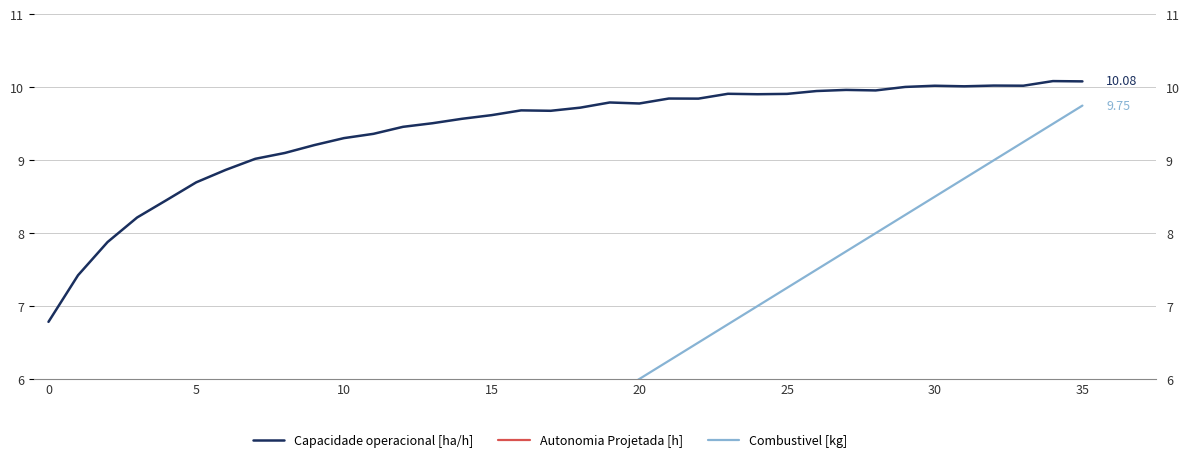

What is the sum of all Combustivel [kg] values?

193.5